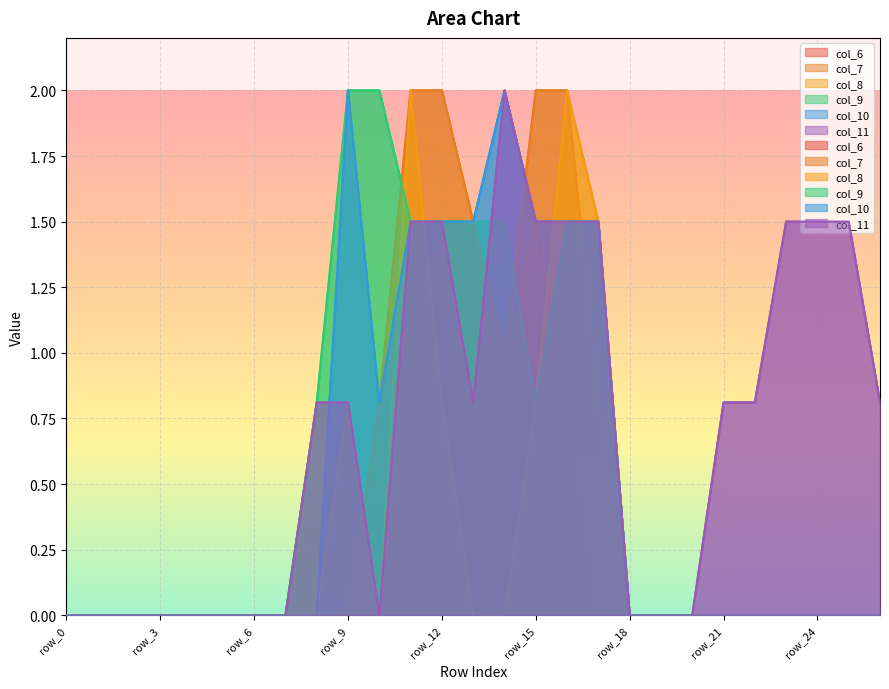

Between row_4 and row_11, which series saw the biggest shift?

col_7